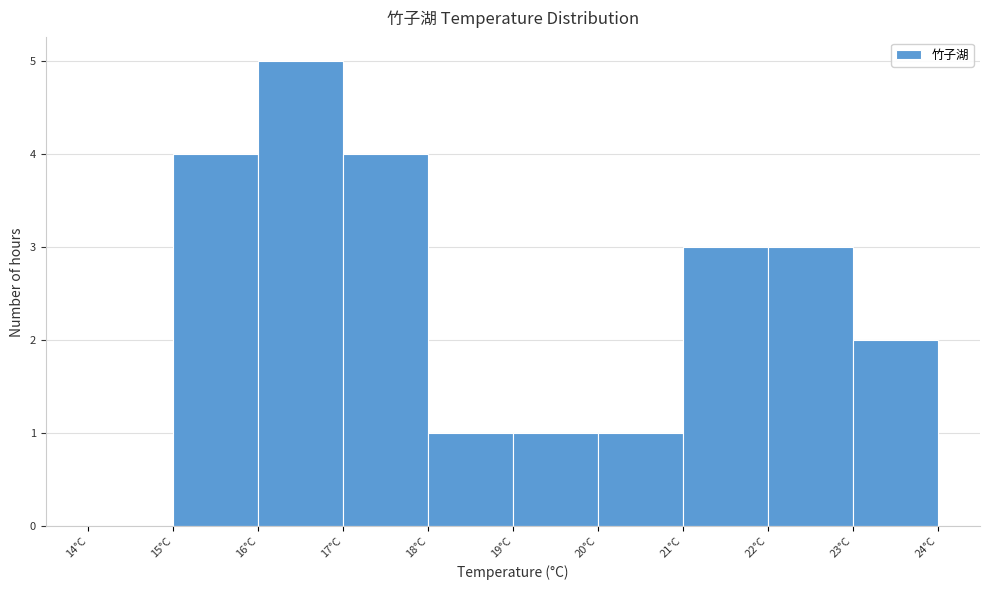

Reading left to right, list every bar in this chart as the range it spans on the x-axis followed by its height. The values are not printed on the chart, so give them approximately, as read against the axis.

14 to 15: 0
15 to 16: 4
16 to 17: 5
17 to 18: 4
18 to 19: 1
19 to 20: 1
20 to 21: 1
21 to 22: 3
22 to 23: 3
23 to 24: 2